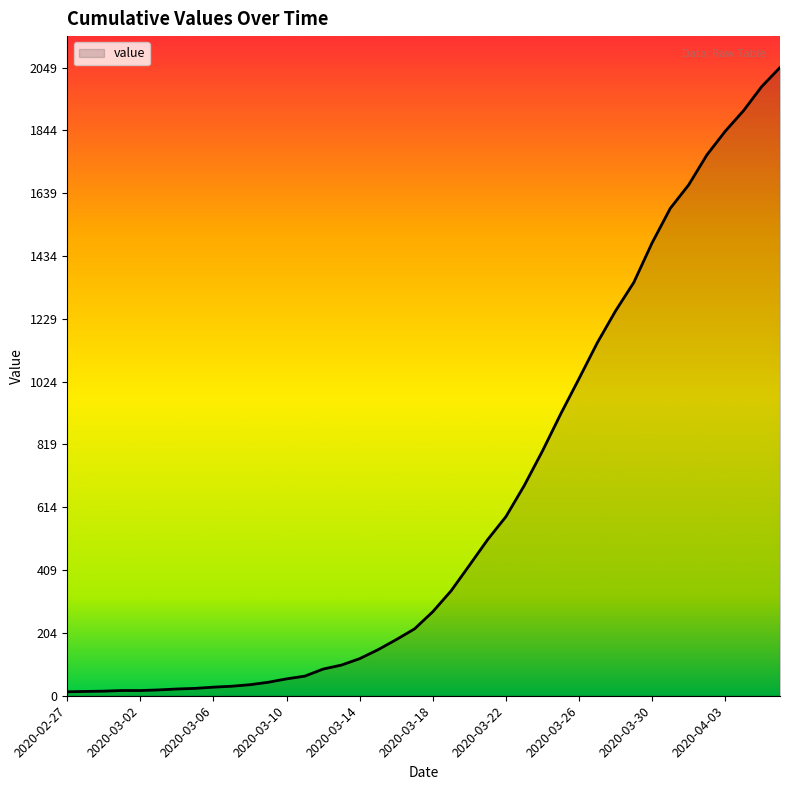

What is the maximum value shown in the chart?

2049